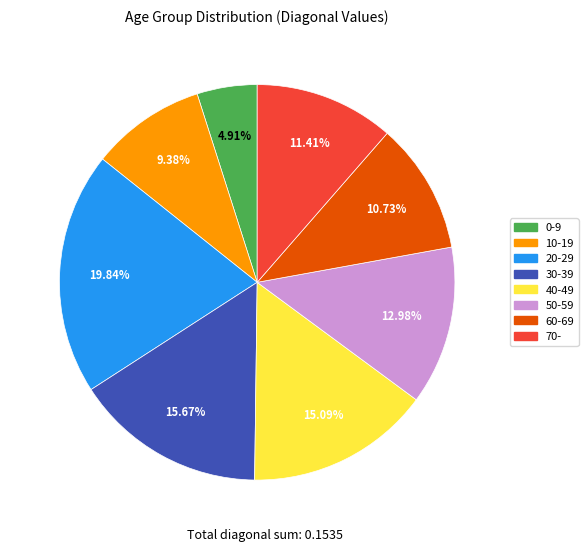

Is it true that 50-59 is 7% of the pie?

False